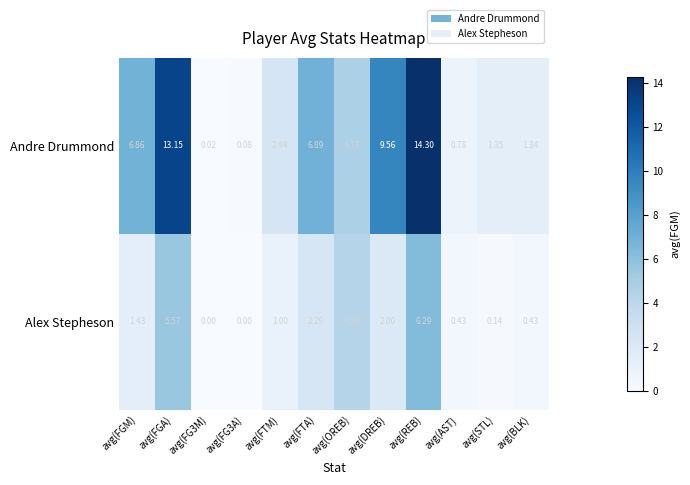

What is the spread (max minus min) of values at avg(FGM)?

5.4